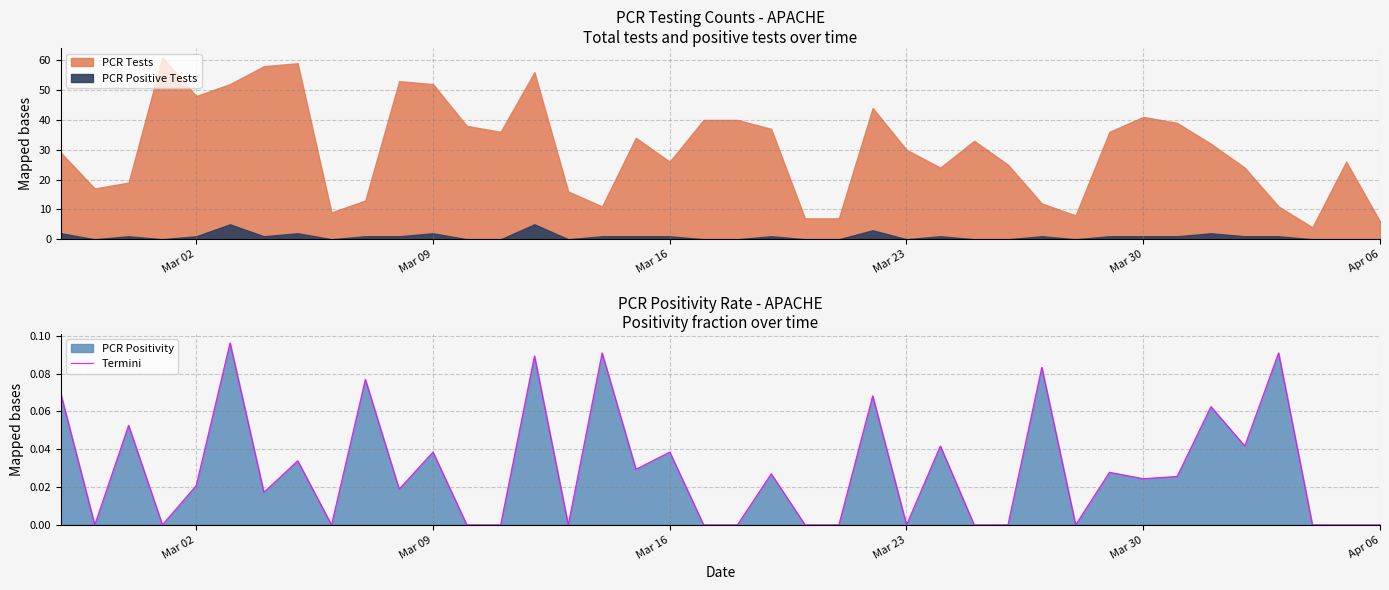

How many data points does each series have?

40